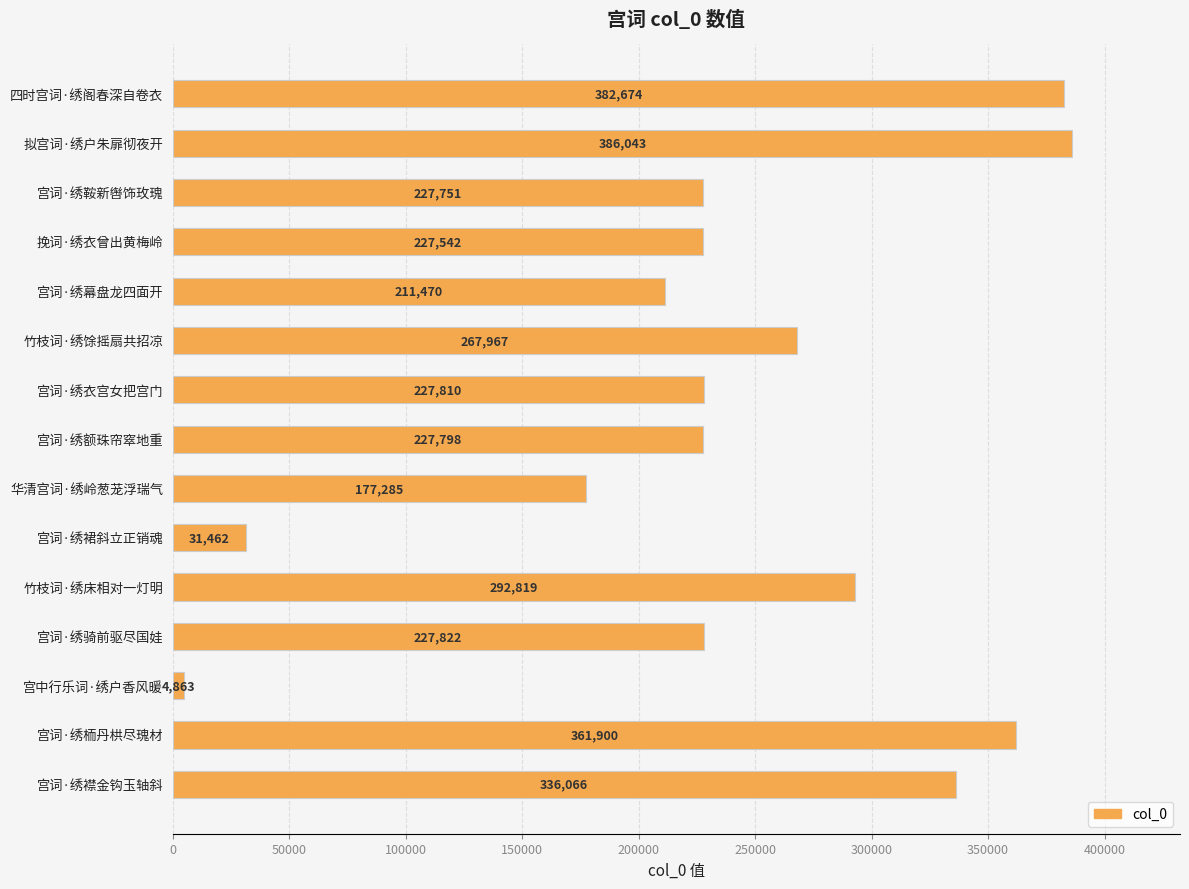

Rank the categories by value from highest to lowest.

拟宫词·绣户朱扉彻夜开, 四时宫词·绣阁春深自卷衣, 宫词·绣栭丹栱尽瑰材, 宫词·绣襟金钩玉轴斜, 竹枝词·绣床相对一灯明, 竹枝词·绣馀摇扇共招凉, 宫词·绣骑前驱尽国娃, 宫词·绣衣宫女把宫门, 宫词·绣额珠帘窣地重, 宫词·绣鞍新辔饰玫瑰, 挽词·绣衣曾出黄梅岭, 宫词·绣幕盘龙四面开, 华清宫词·绣岭葱茏浮瑞气, 宫词·绣裙斜立正销魂, 宫中行乐词·绣户香风暖